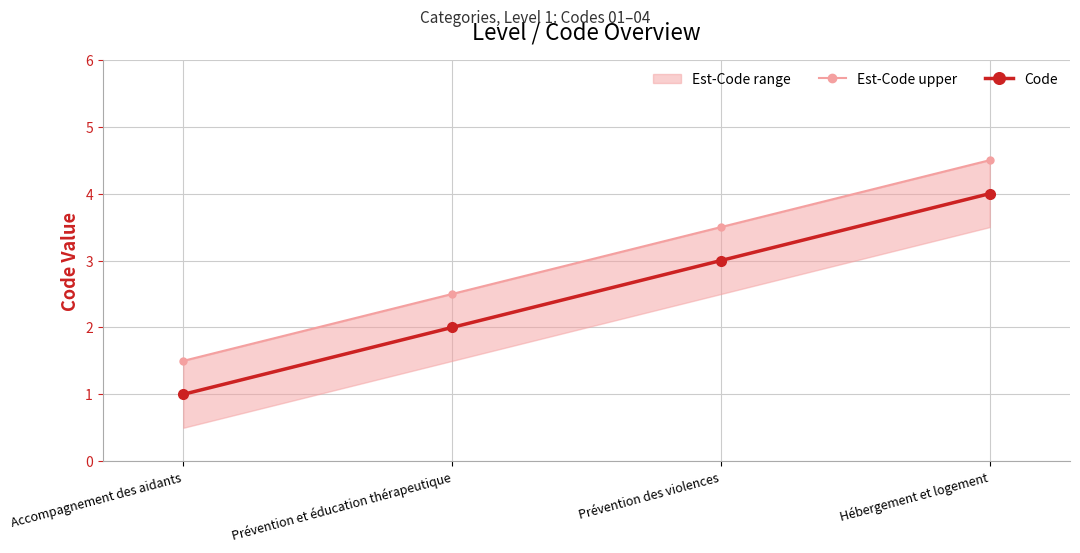

What position from the left is Prévention des violences?

3